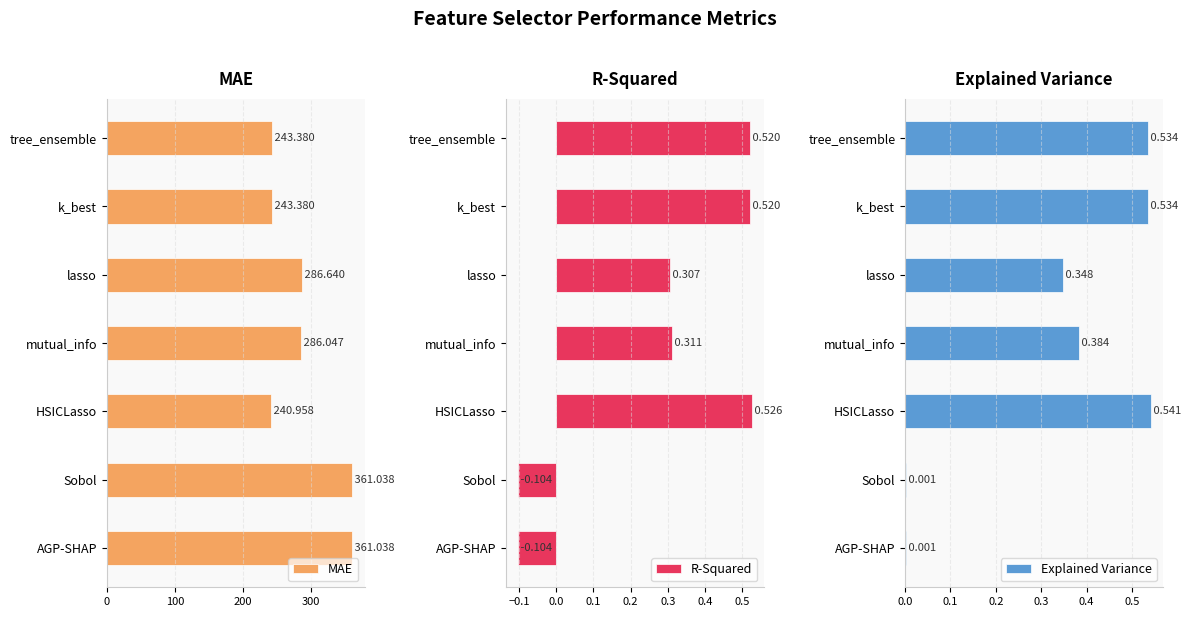

The value of R-Squared at AGP-SHAP is -0.0. True or false?

False